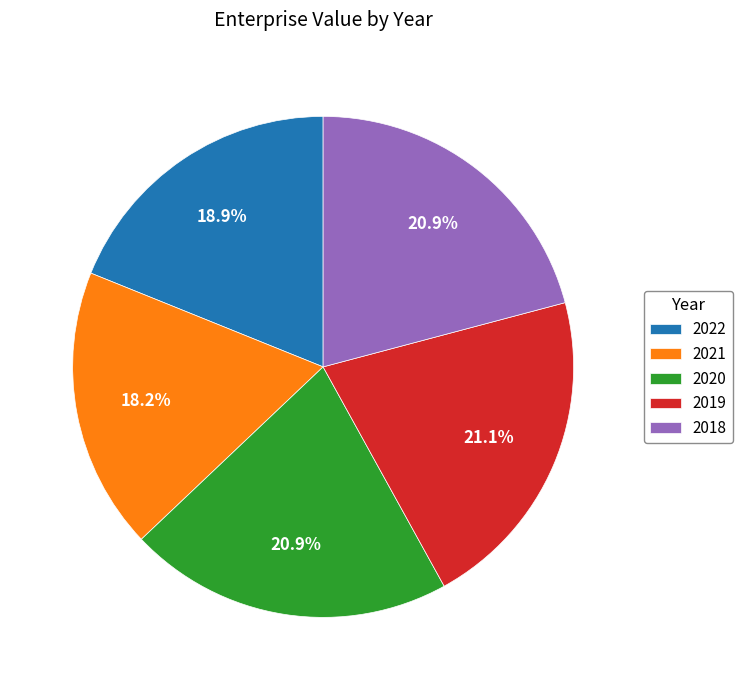

Is 2021 the majority of the pie?

No